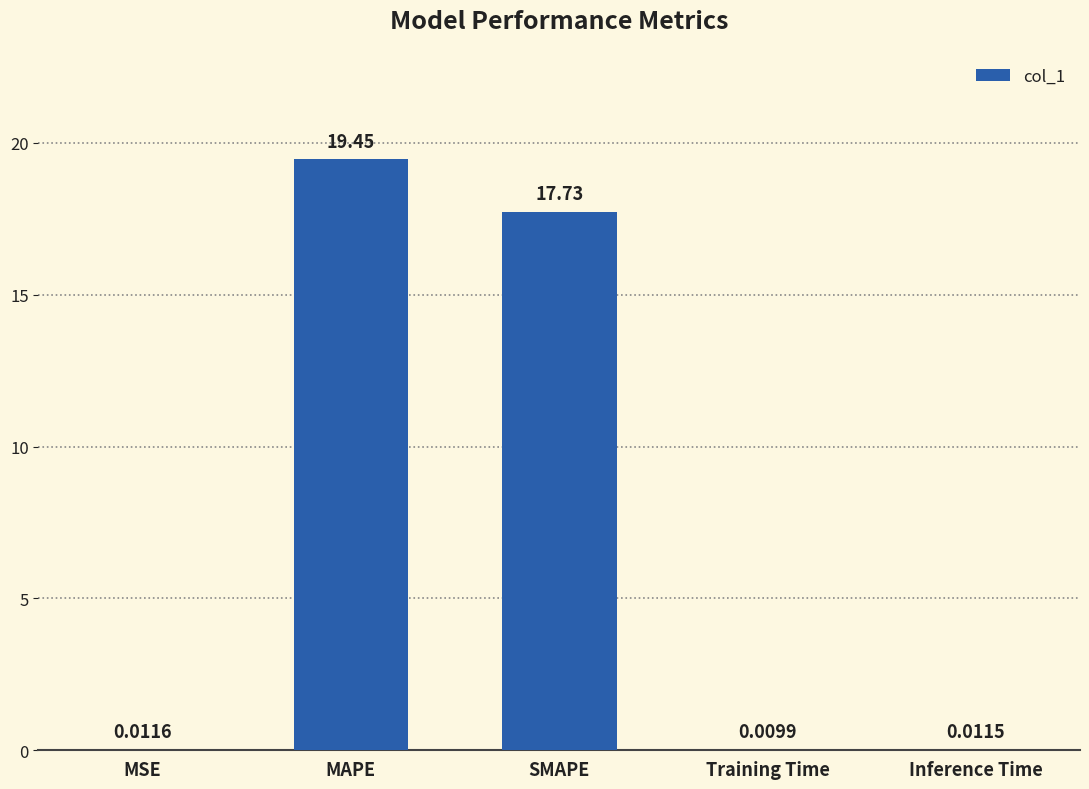

At which label is the value closest to 9?

SMAPE